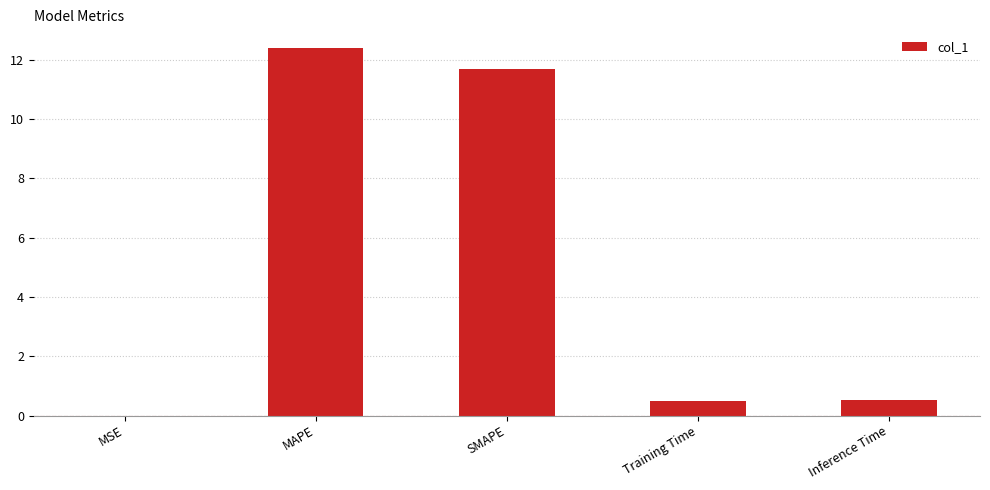

What is the approximate value at Inference Time?

0.5